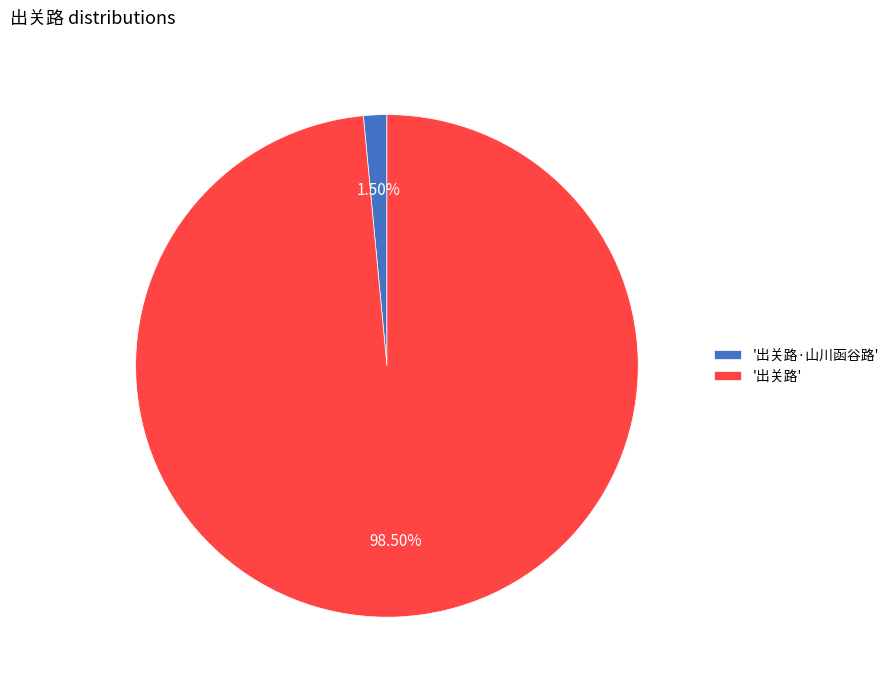

Which has a higher value, '出关路·山川函谷路' or '出关路'?

'出关路'